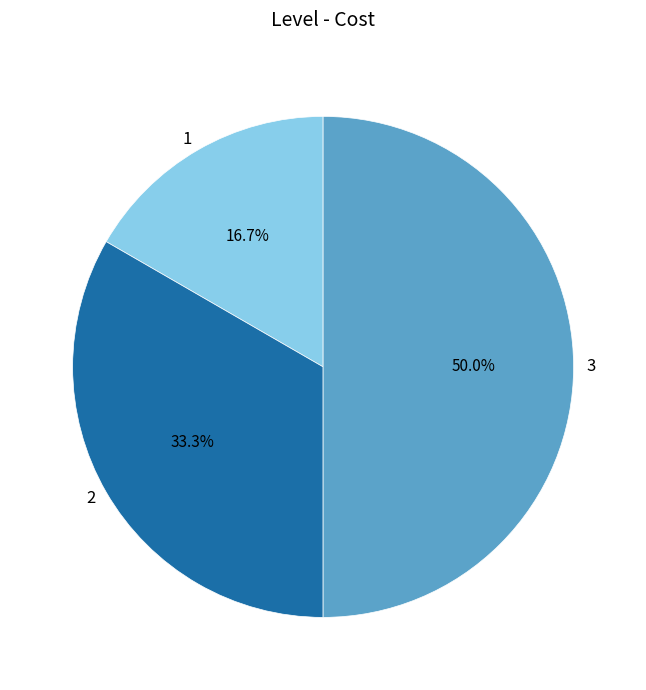

Which category has the biggest portion of the pie?

3